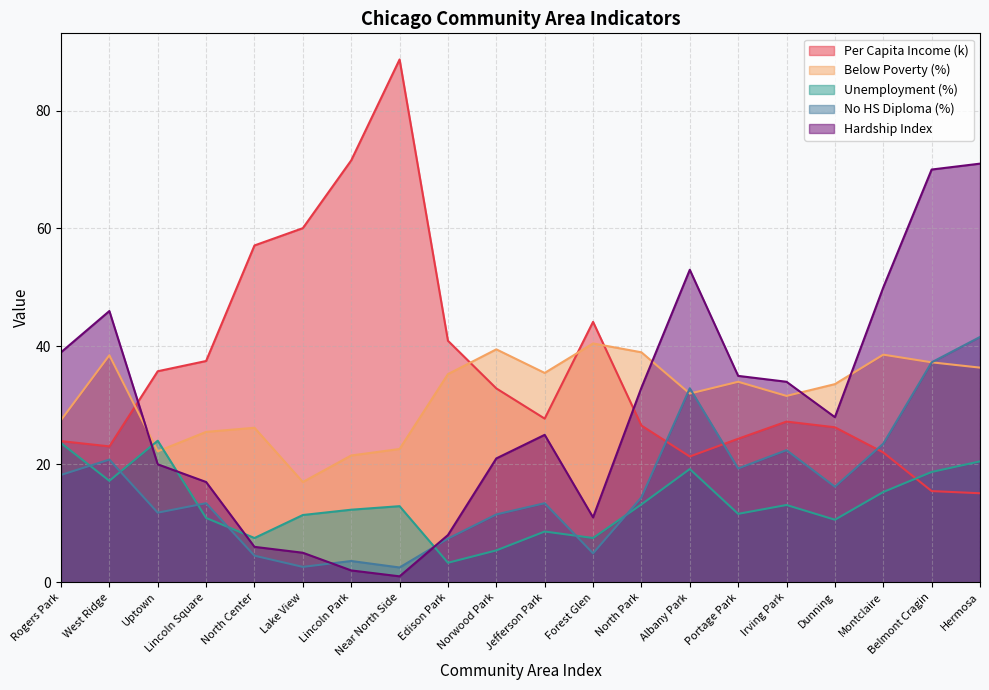

What is the approximate value of Below Poverty (%) at Irving Park?

31.6